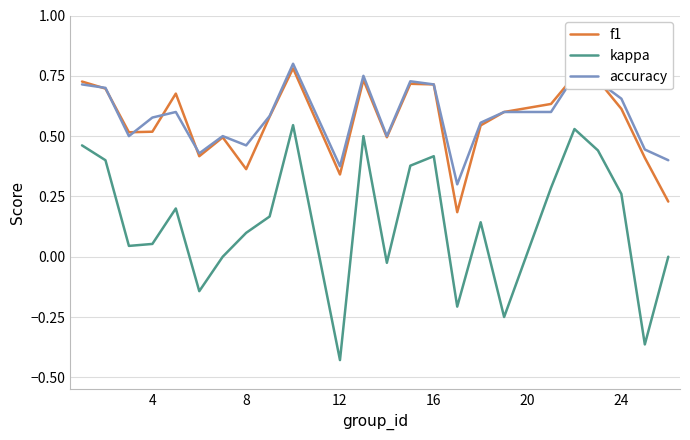

Which series has the largest range (max minus min)?

kappa